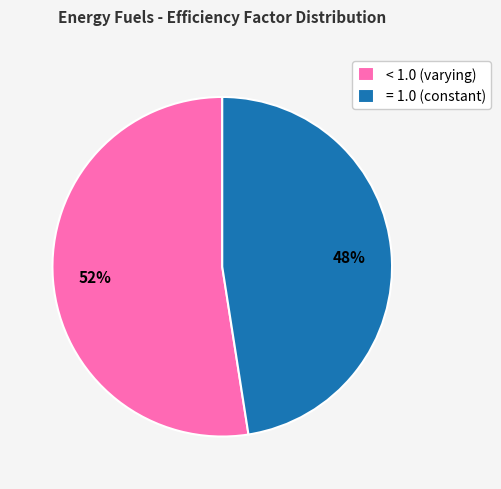

Does < 1.0 (varying) account for over 50% of the chart?

Yes